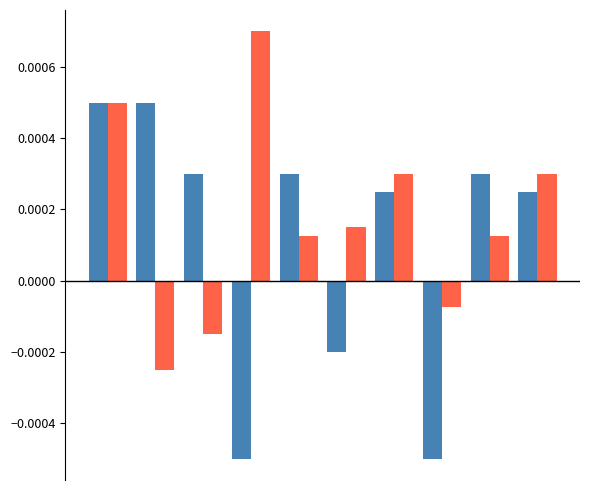

How many groups of bars are there?

10